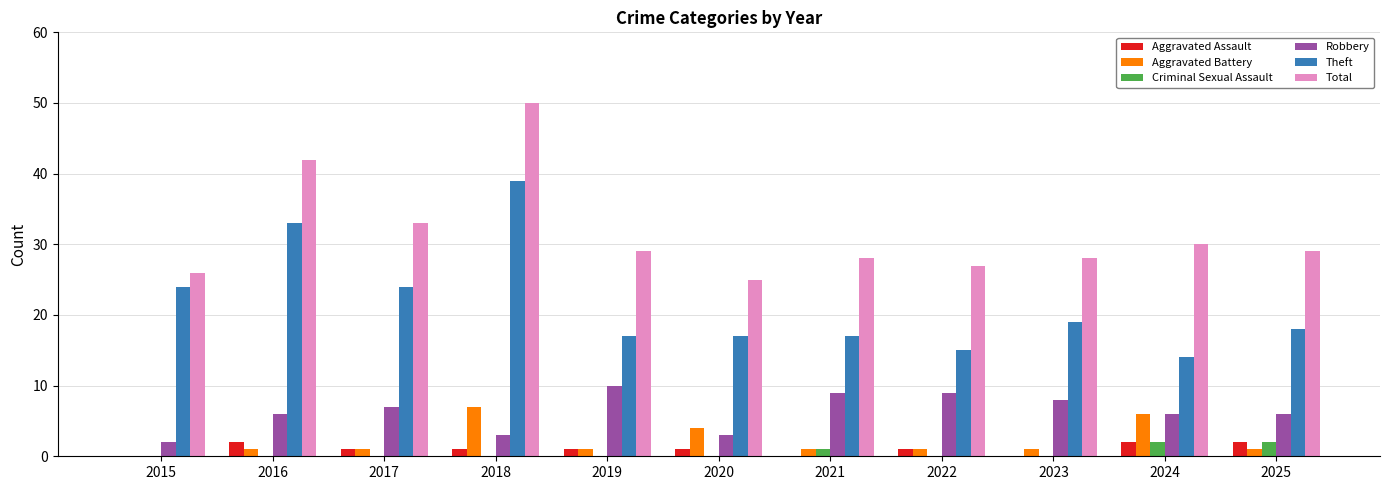

What is the maximum value for Criminal Sexual Assault?

2